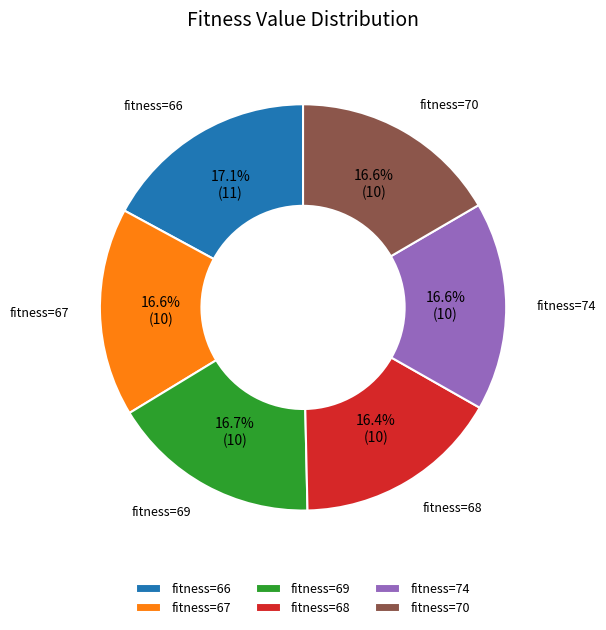

How much of the chart is everything except fitness=70?

83.4%